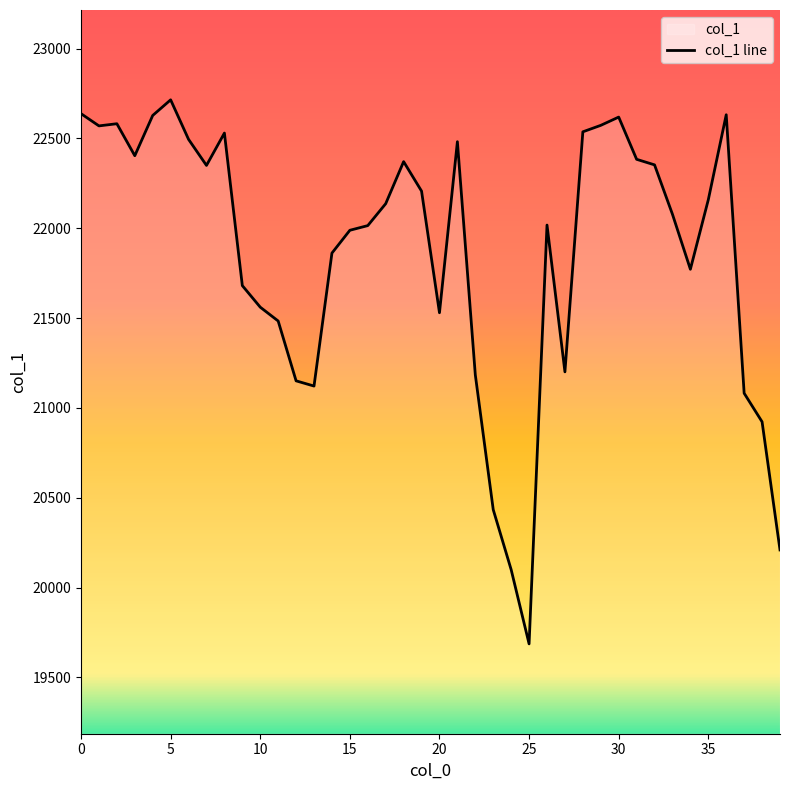

Which label corresponds to the smallest value in the chart?

25